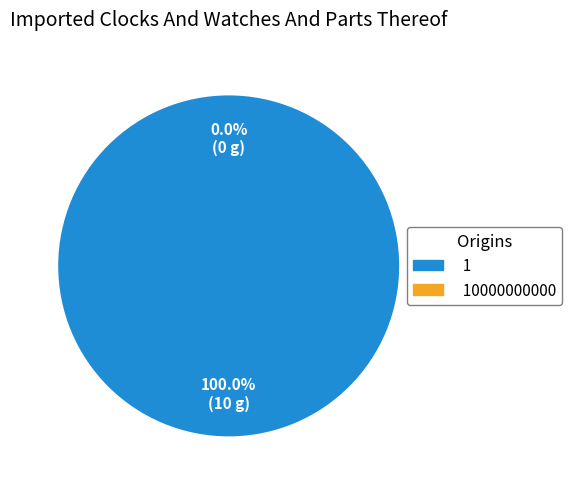

Is it true that 10000000000 is 1% of the pie?

False